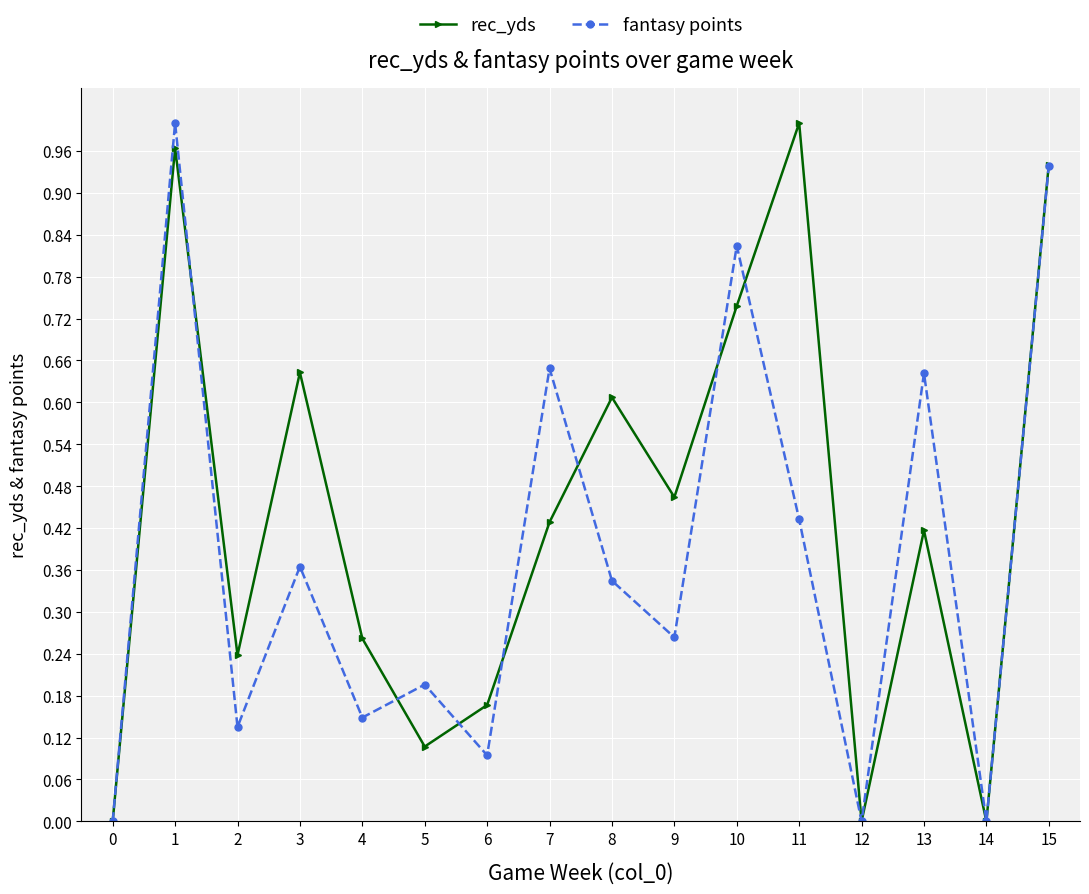

At 4, list the series in order from largest to smallest.

rec_yds, fantasy points